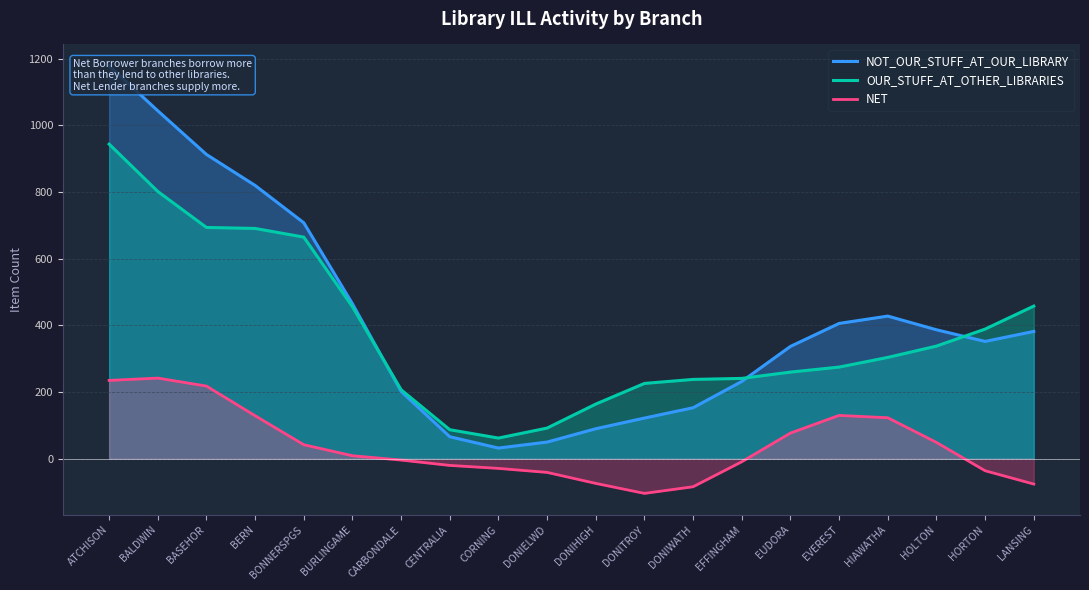

What is the sum of the NET values at LANSING and HORTON?

-112